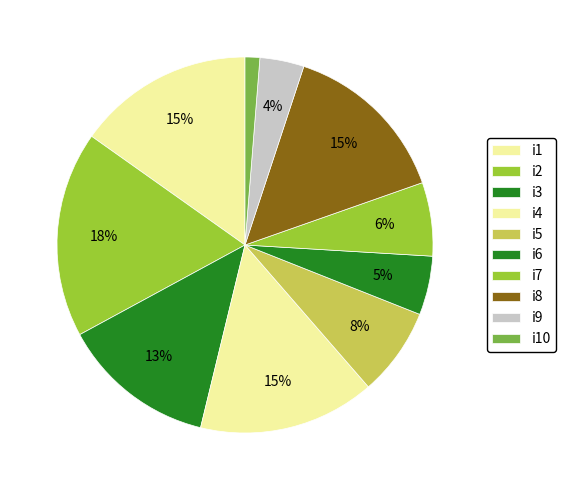

To the nearest percent, what is the combined percentage of i8 and i10?

16%